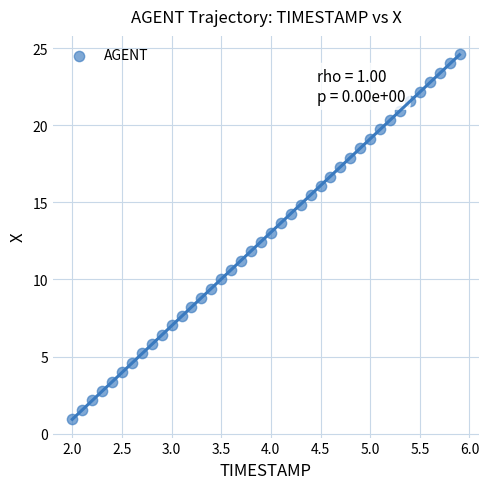

What is the range of Y values (max minus min)?

23.7